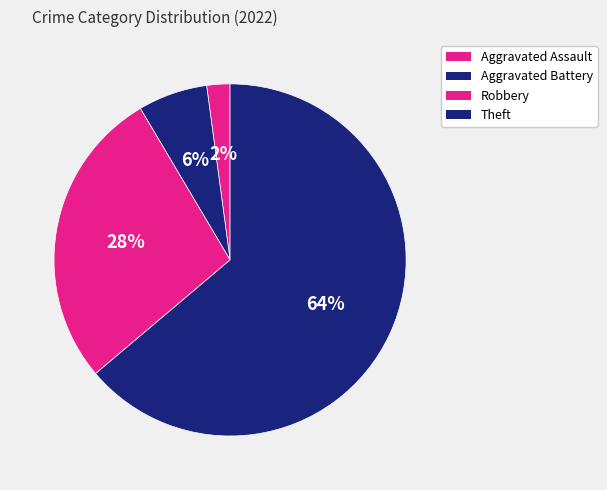

Count the number of slices in the pie.

4